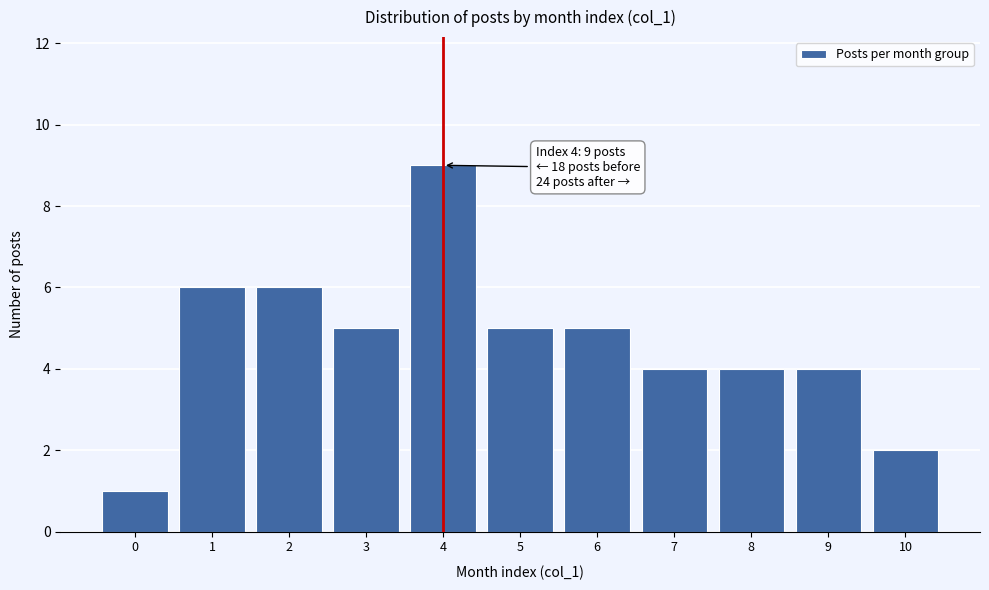

Reading left to right, extract all data points from this chart.

1	6	6	5	9	5	5	4	4	4	2